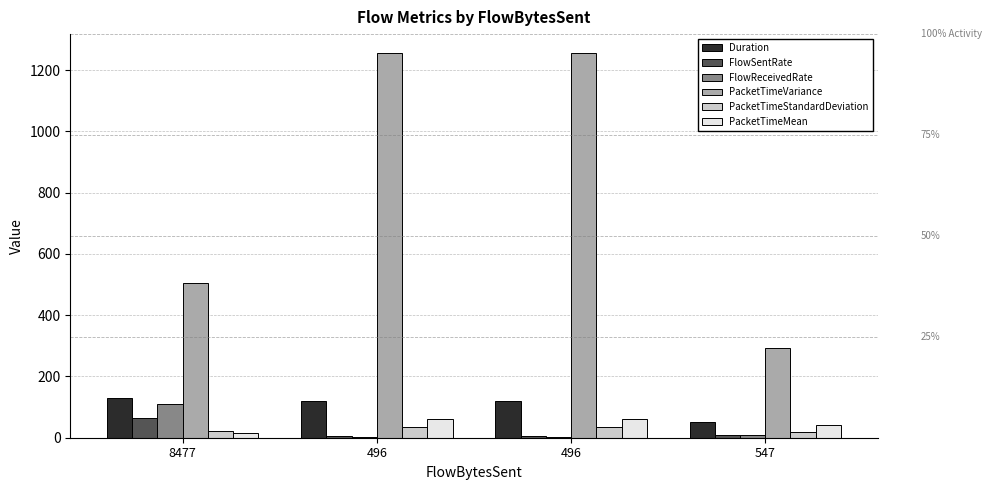

Are the bars horizontal?

No